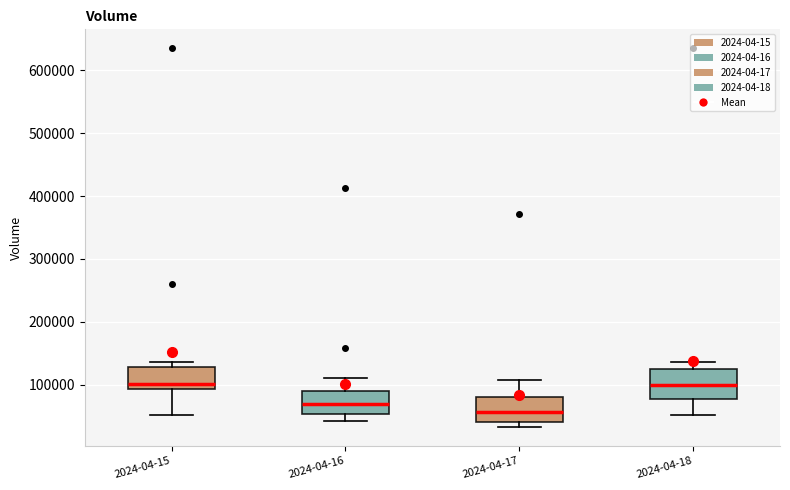

Where does the median line of the box for 2024-04-17 sit on the y-axis? The values are not printed on the chart, so give them approximately, as read against the axis.

60000